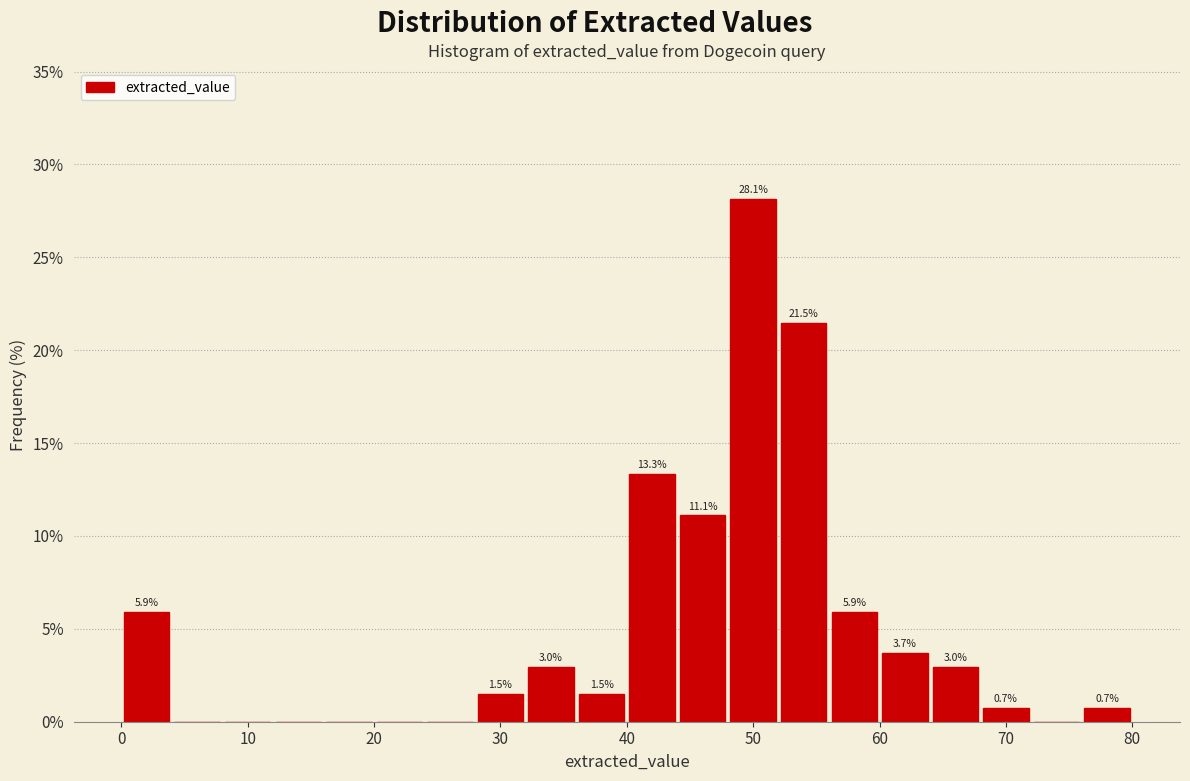

Over which range of the x-axis is the bar tallest?

48 to 52